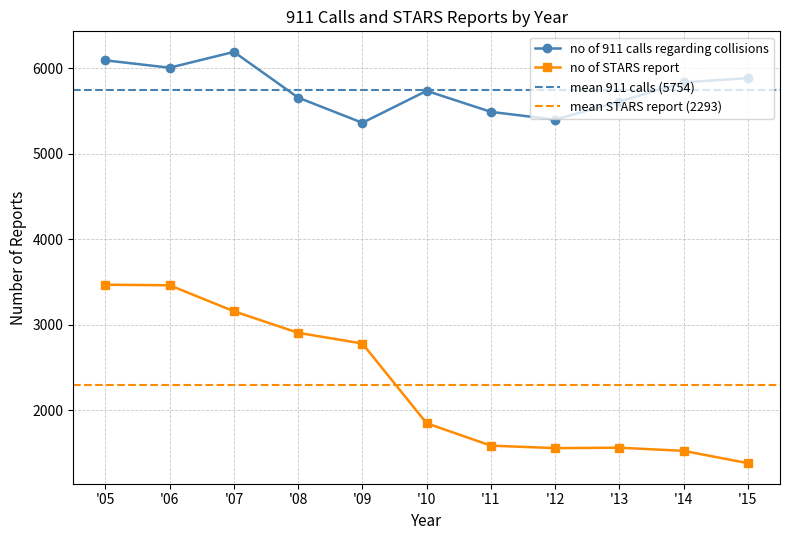

True or false: no of 911 calls regarding collisions and no of STARS report intersect in this chart.

False